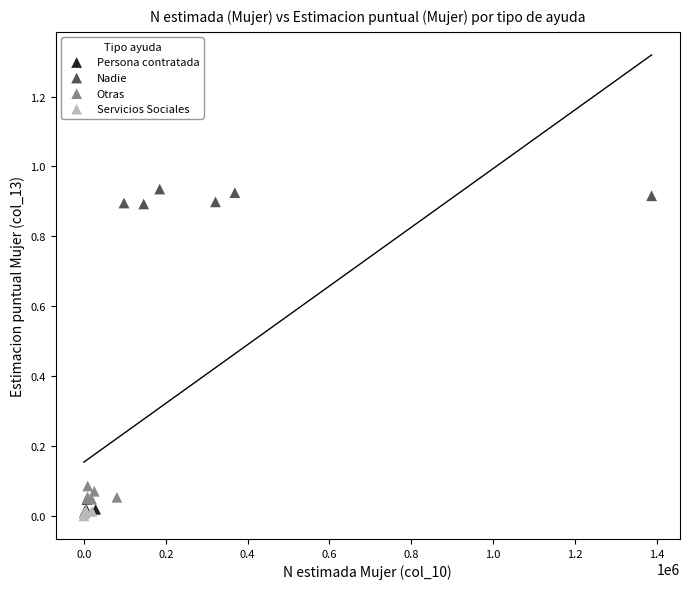

Which series reaches the maximum Y coordinate?

Nadie